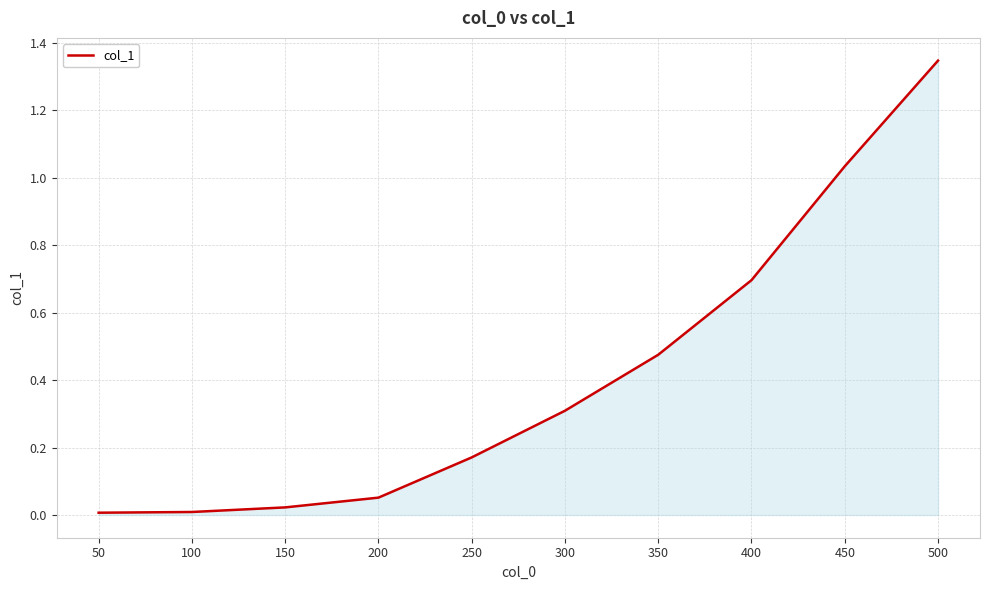

The value at 250 is 0.0. True or false?

False